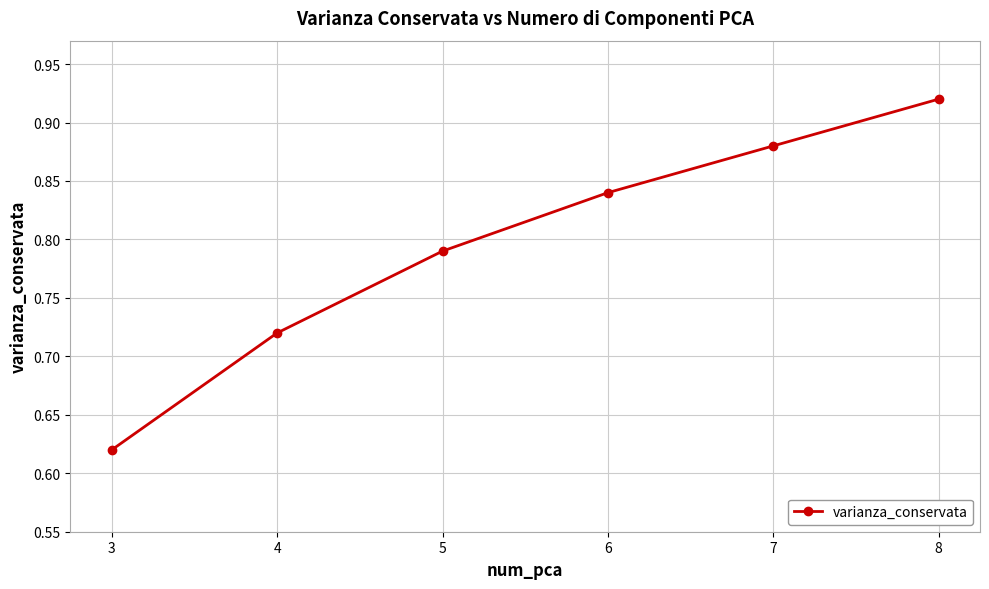

True or false: the data shows 1.1 at 3.

False